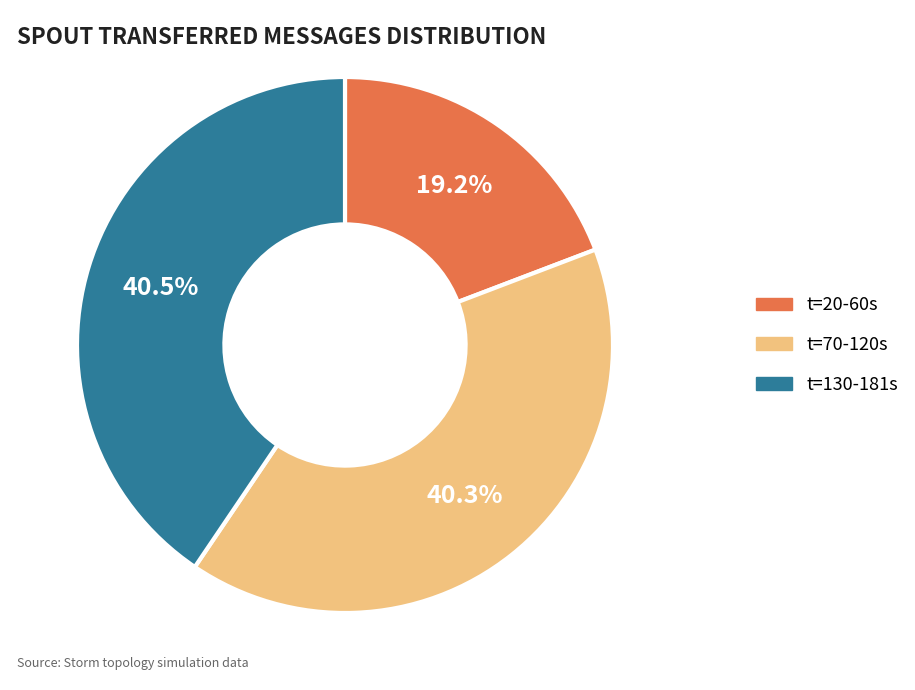

Is there a majority slice in this chart?

No